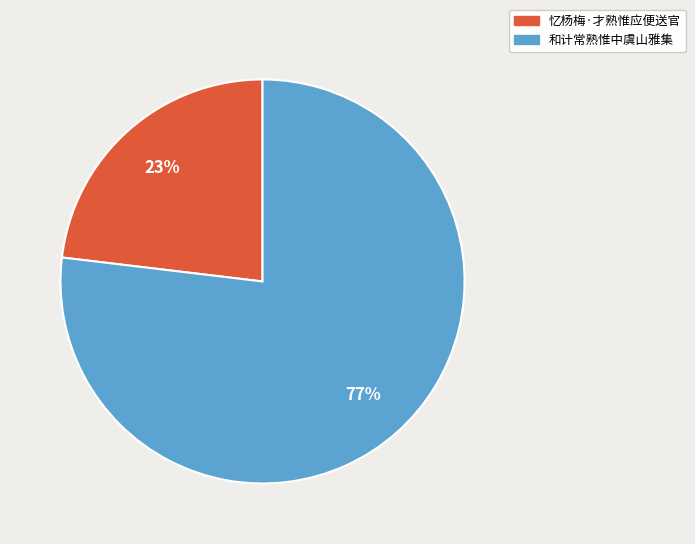

Is it true that 忆杨梅·才熟惟应便送官 is 23% of the pie?

True